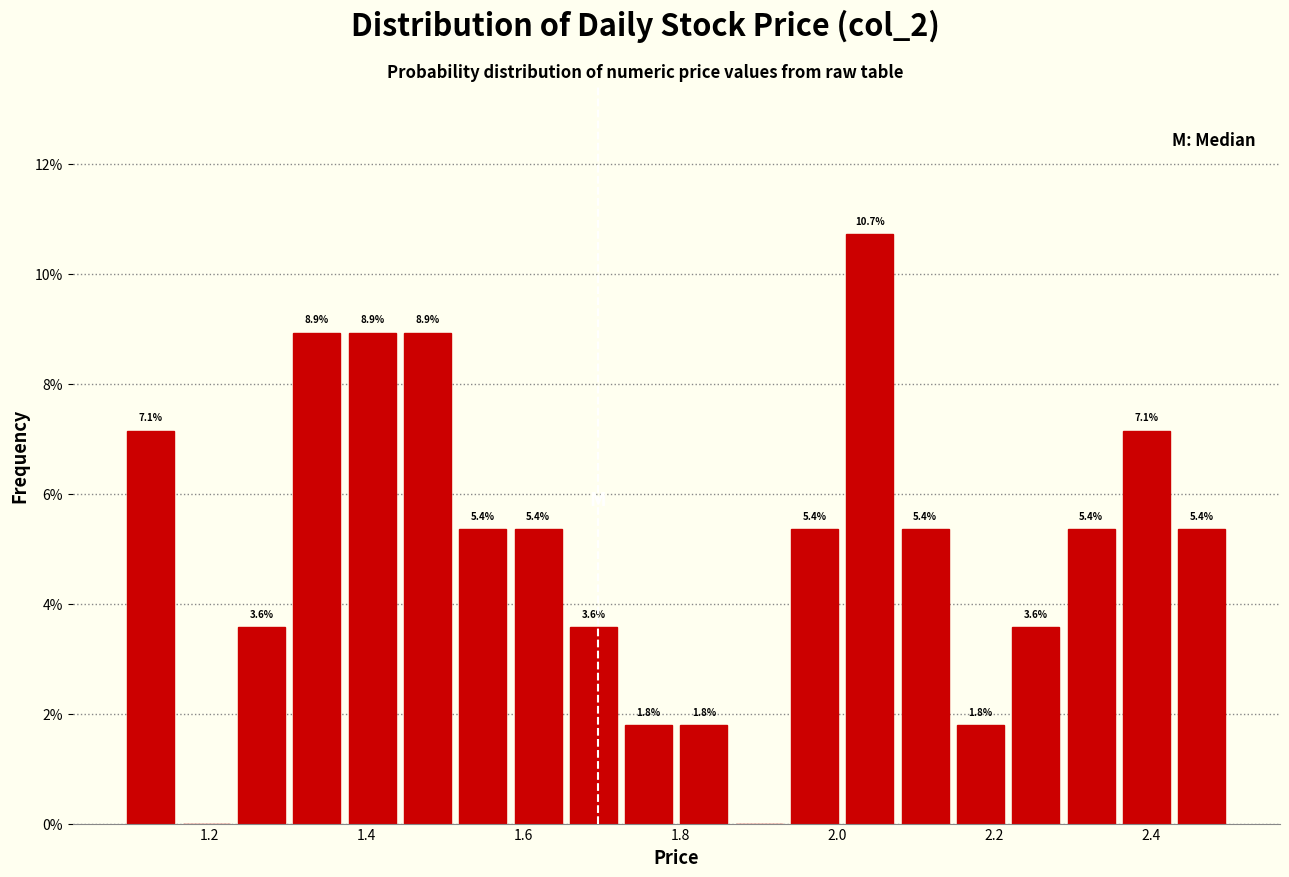

Around what value on the x-axis is the tallest bar? Give the approximate position of its centre, as read against the axis.

2.04